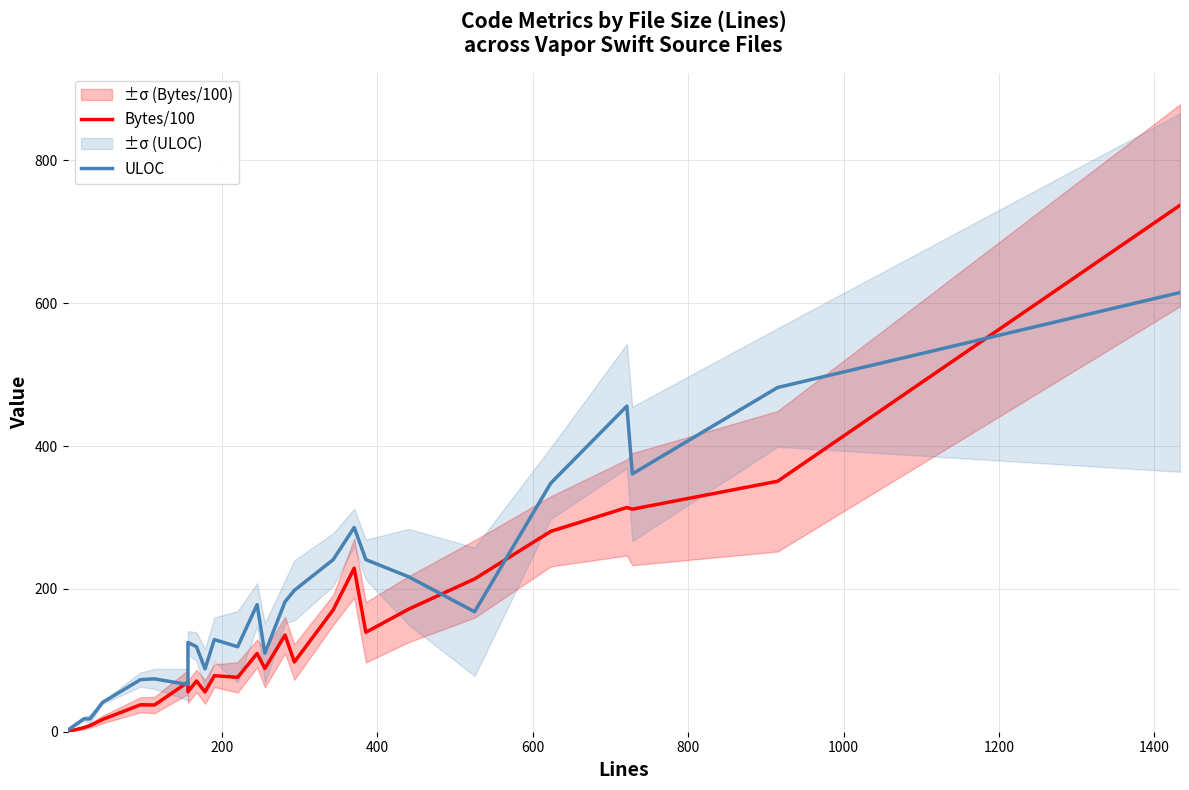

Rank the series by their average value, from highest to lowest.

ULOC, Bytes/100